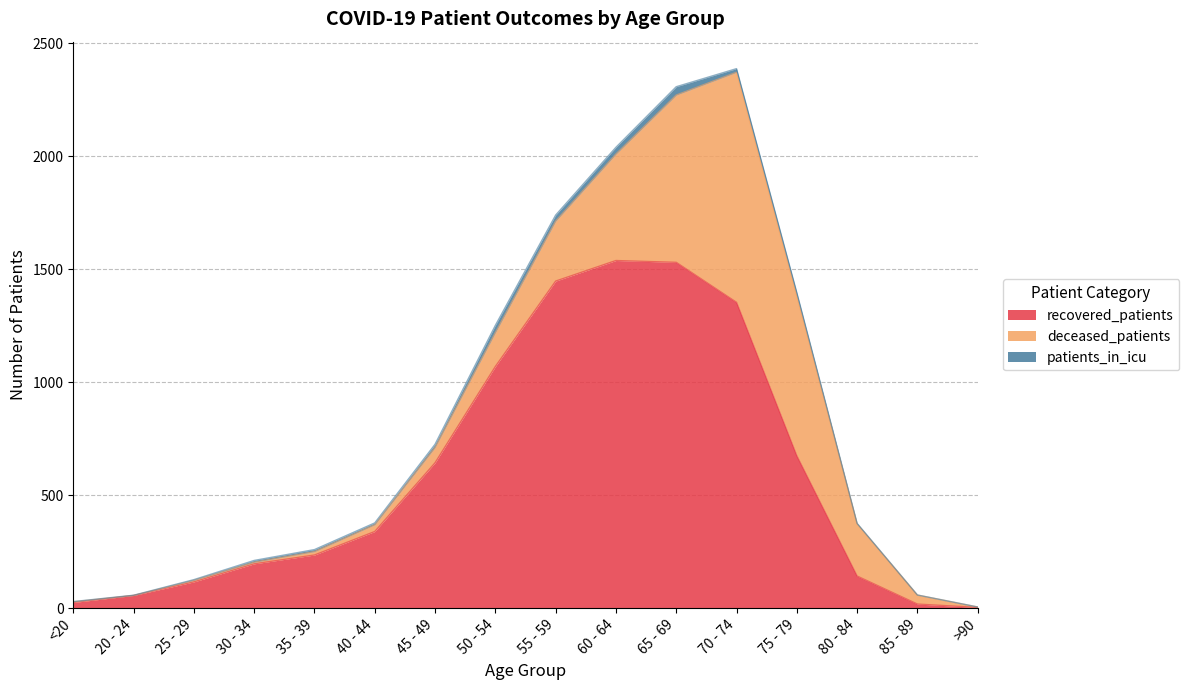

Rank the series at 25 - 29 from highest to lowest value.

recovered_patients, deceased_patients, patients_in_icu